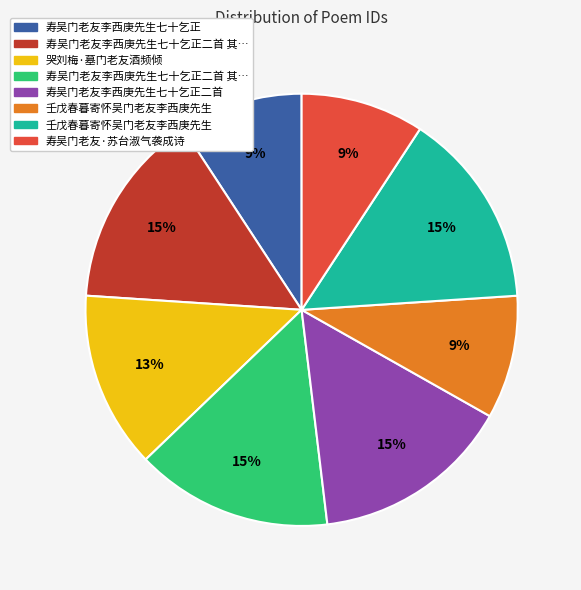

Does any single category account for the majority?

No